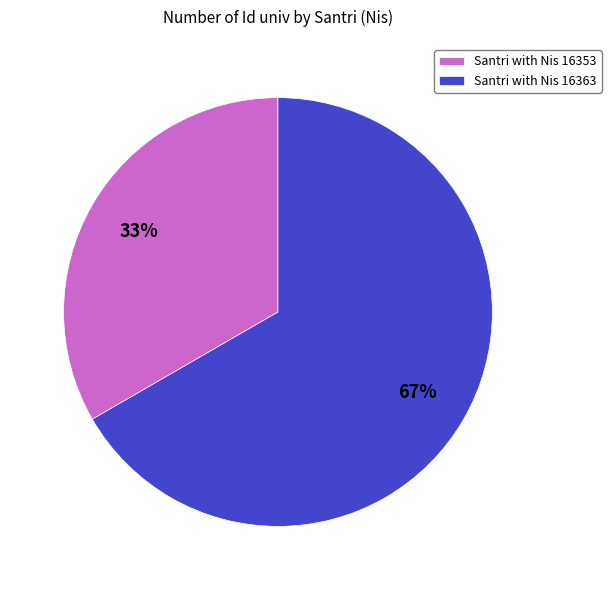

To the nearest percent, what is the combined percentage of Santri with Nis 16363 and Santri with Nis 16353?

100%